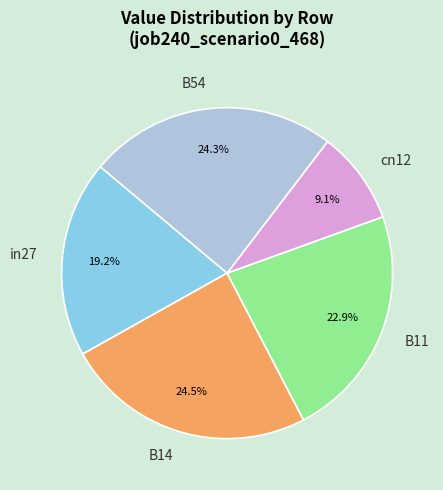

Between cn12 and B14, which is larger?

B14